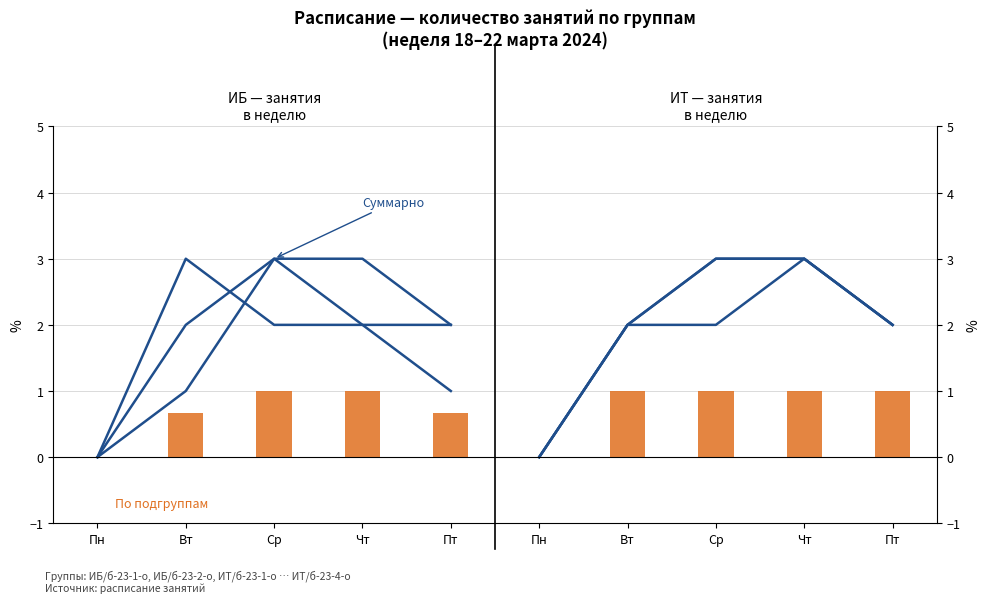

Does the chart contain any negative values?

No